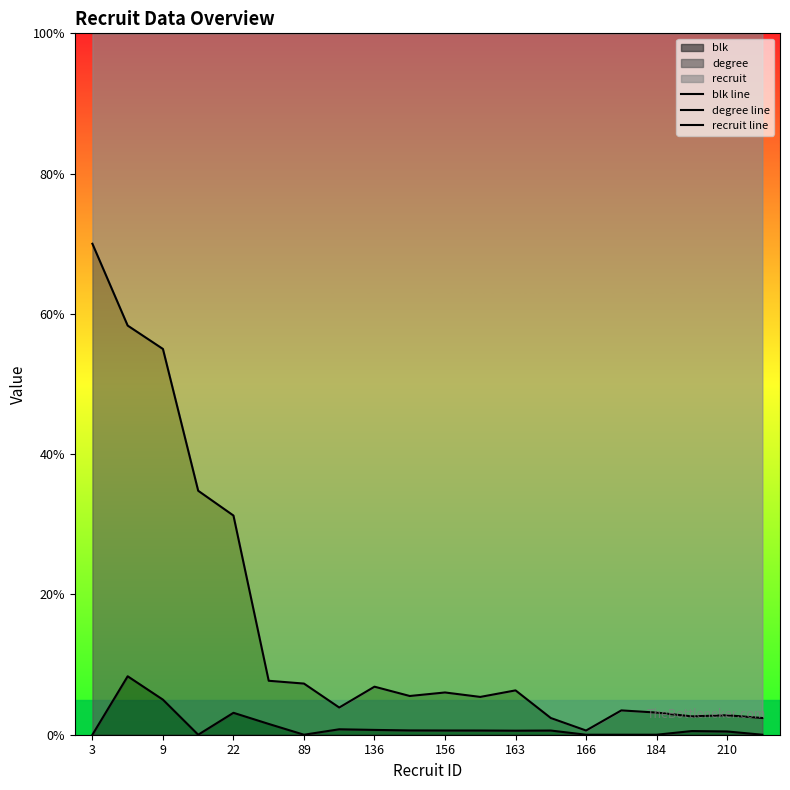

Which series has the largest total across all categories?

recruit line